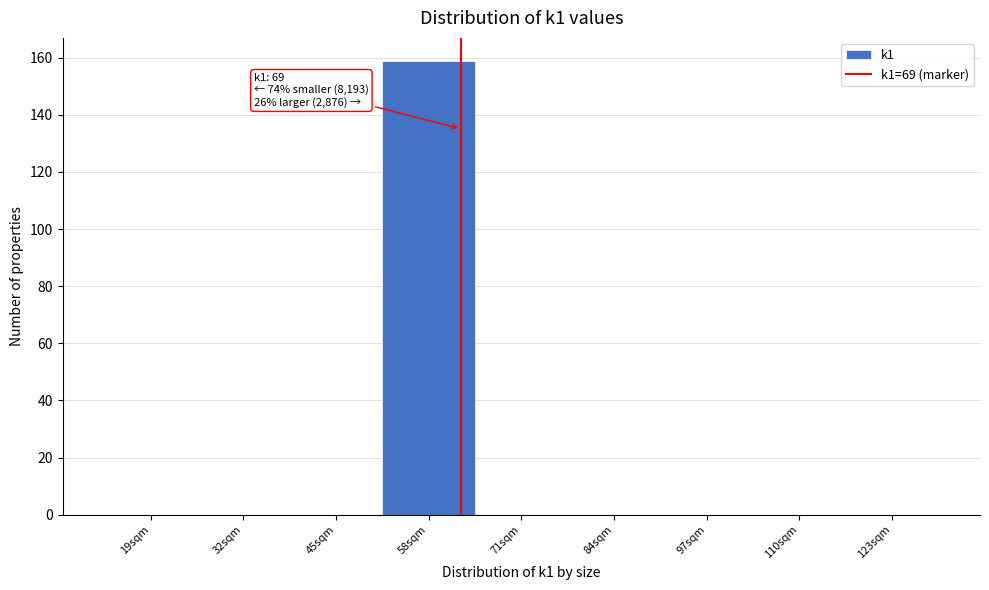

Reading left to right, extract all data points from this chart.

19sqm=0	32sqm=0	45sqm=0	58sqm=159	71sqm=0	84sqm=0	97sqm=0	110sqm=0	123sqm=0